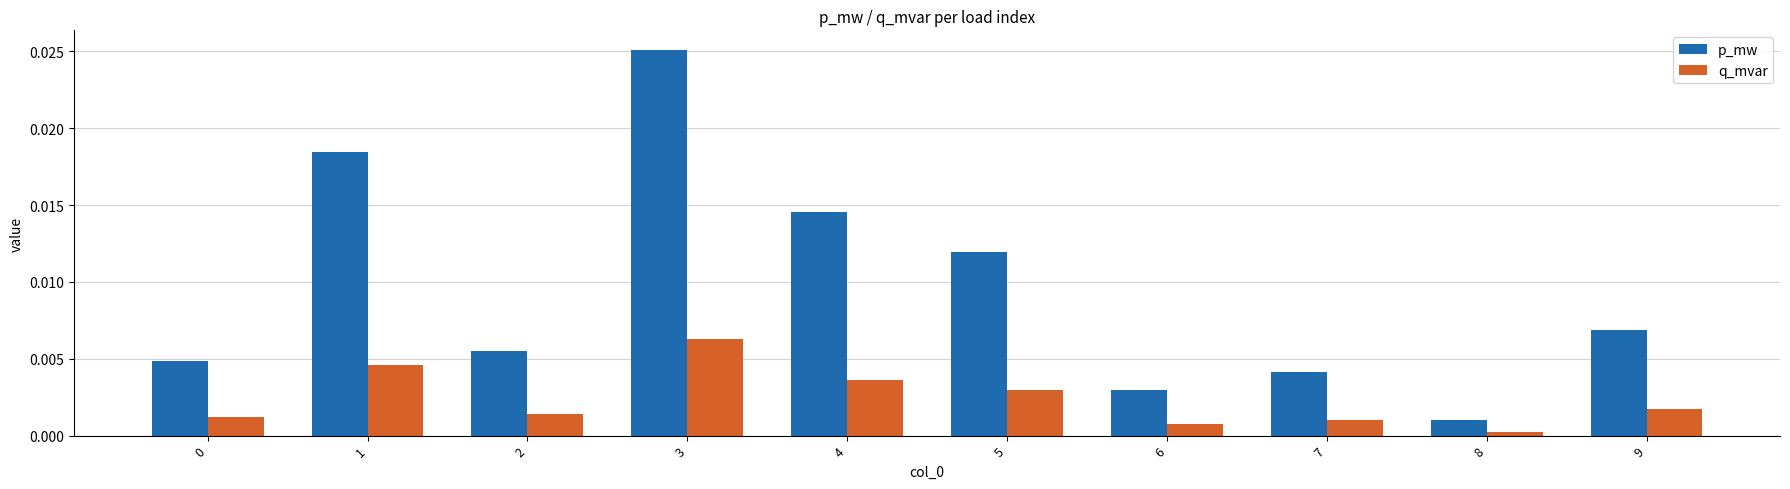

Is it true that q_mvar equals 0.0 at 3?

True